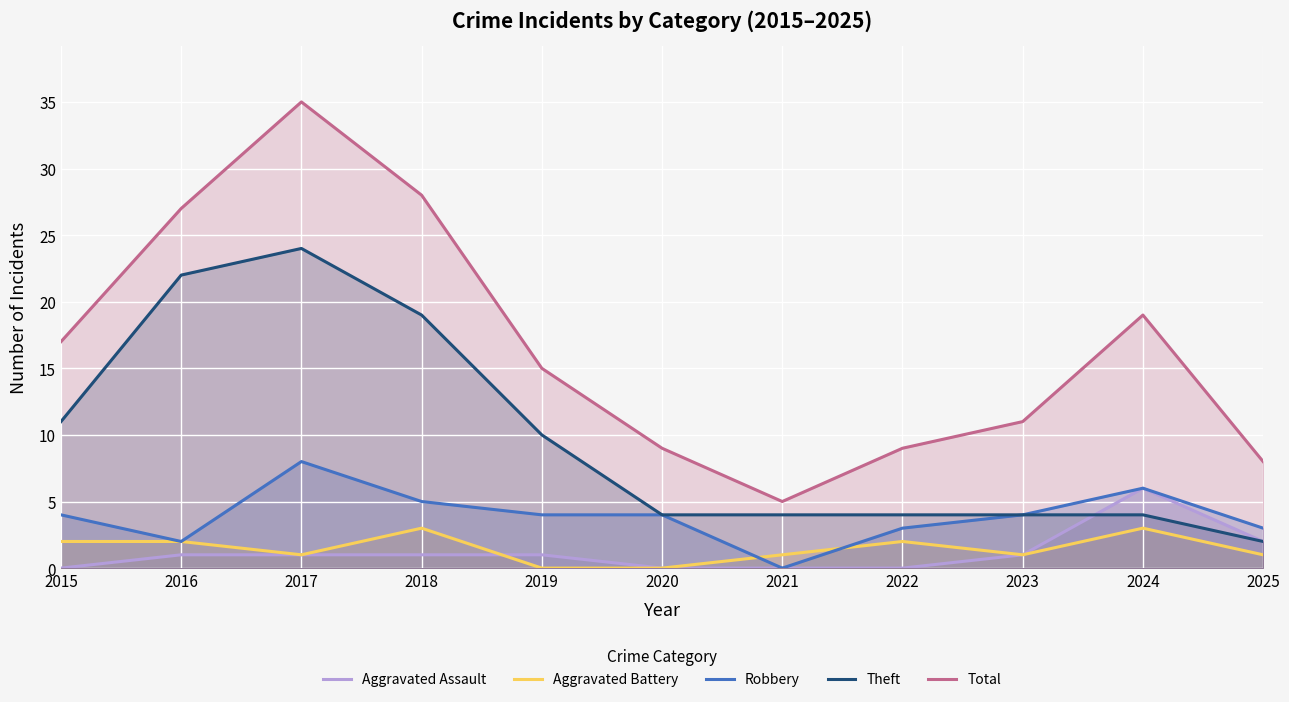

Rank the categories by Total value from highest to lowest.

2017, 2018, 2016, 2024, 2015, 2019, 2023, 2020, 2022, 2025, 2021